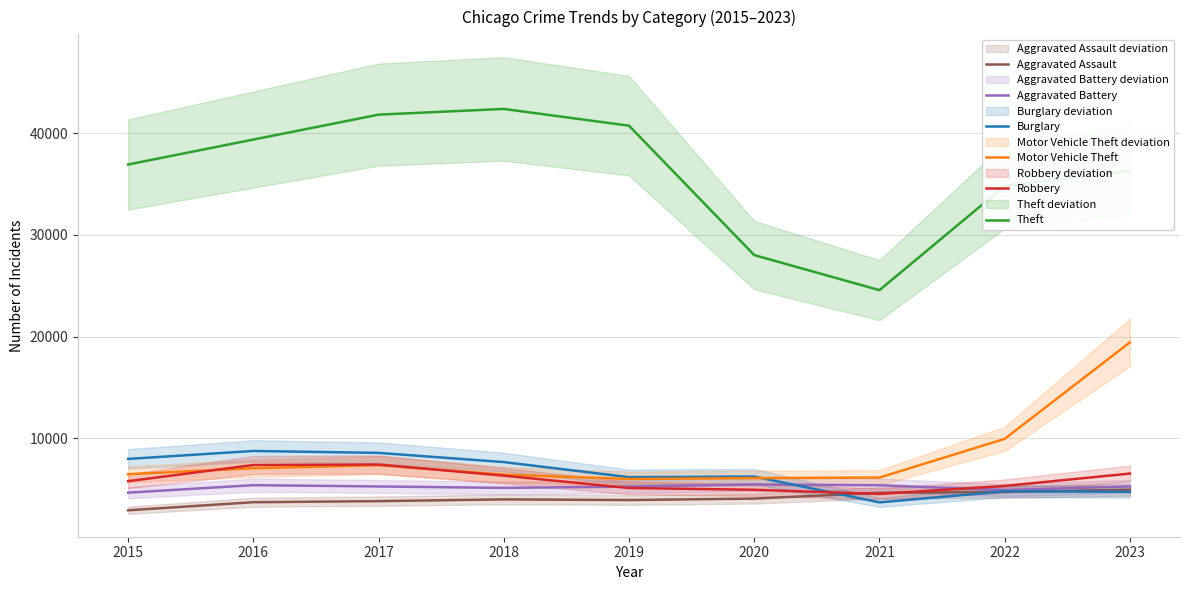

After their last crossing, which series has the higher values: Burglary or Aggravated Assault?

Aggravated Assault